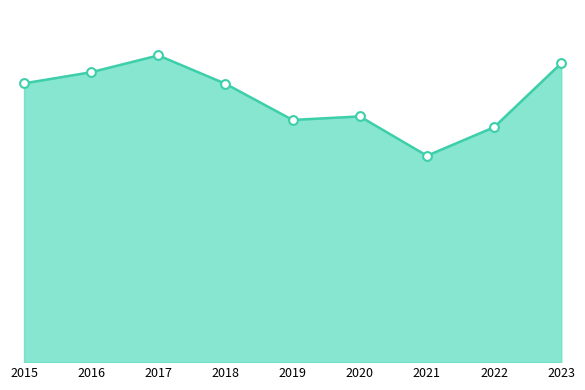

Approximately how many times larger is the value at 2020 compared to 2017?

0.8